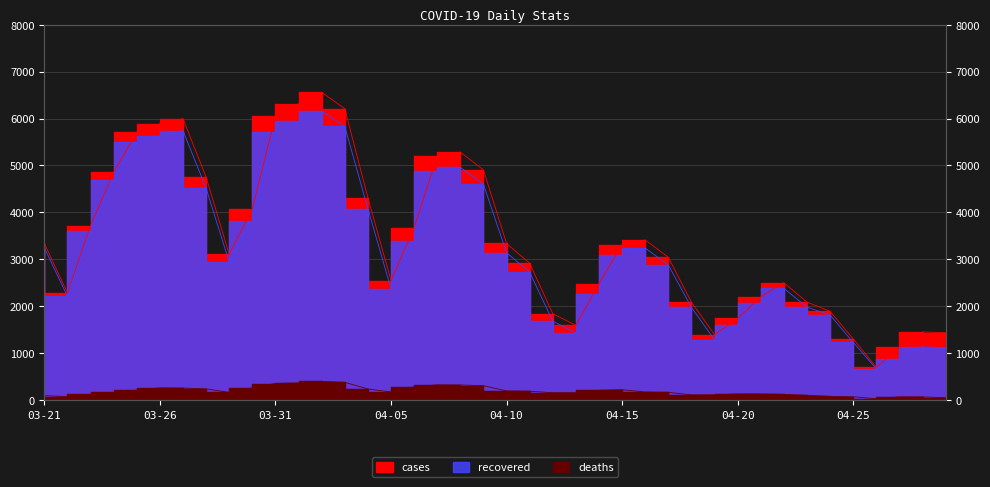

At which category is the sum across all series the highest?

2020-04-02